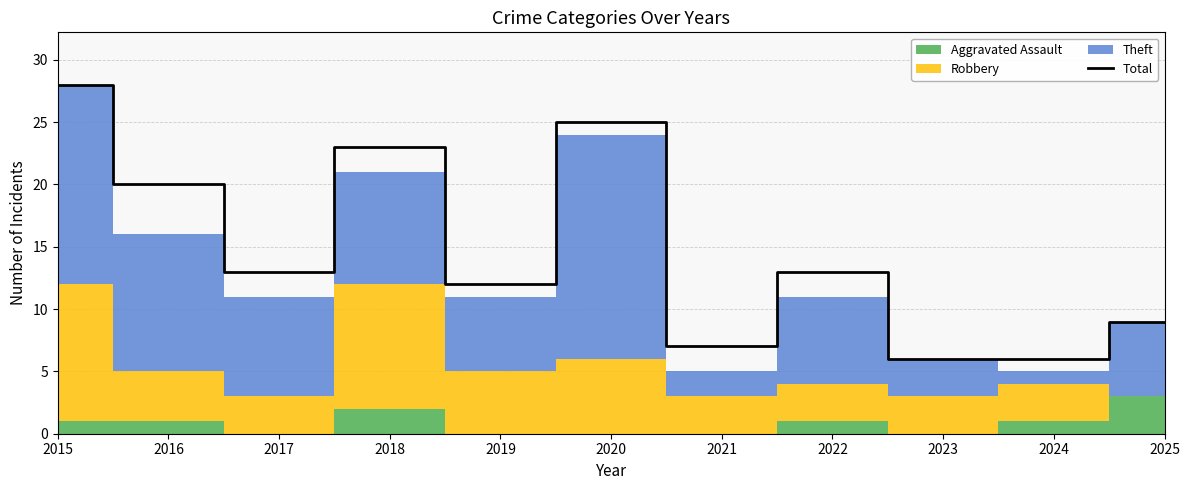

What is the greatest value displayed?

28